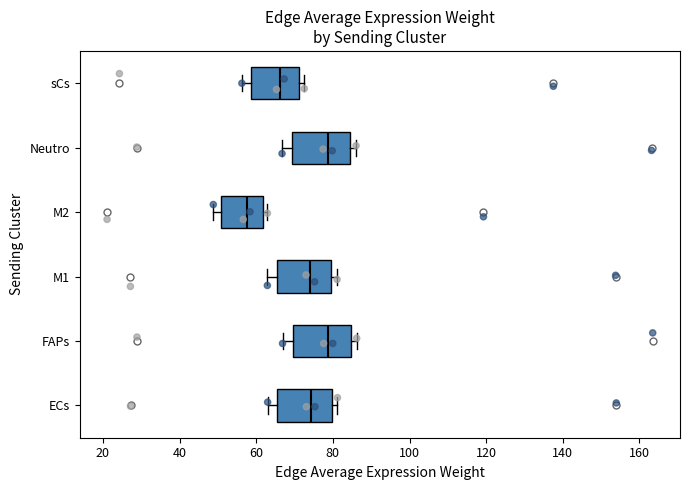

Reading bottom to top, transcribe this box plot: for each box, give where its median line is, the range the box spans, and where its two whiskers end, as read against the x-axis. The values are not printed on the chart, so give them approximately, as read against the axis.

ECs: median 74, box 66 to 80, whiskers 62 to 82
FAPs: median 78, box 70 to 84, whiskers 66 to 86
M1: median 74, box 66 to 80, whiskers 62 to 82
M2: median 58, box 50 to 62, whiskers 48 to 62 (just right of the box's right edge)
Neutro: median 78, box 70 to 84, whiskers 66 to 86
sCs: median 66, box 58 to 72, whiskers 56 to 72 (just right of the box's right edge)